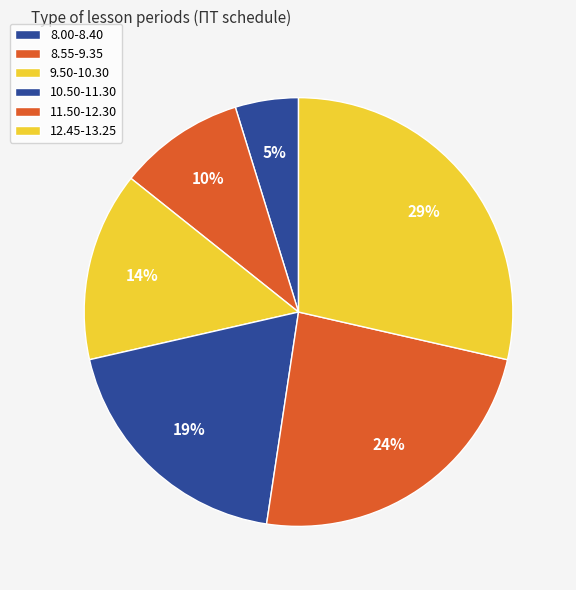

Which category has the biggest portion of the pie?

12.45-13.25